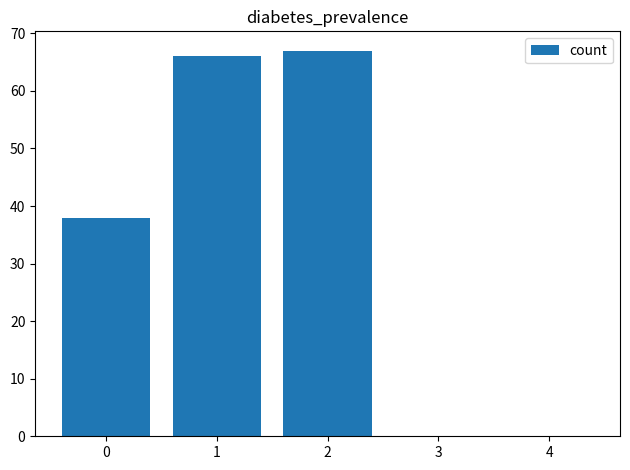

What is the ratio of the value at 0 to the value at 1?

0.6